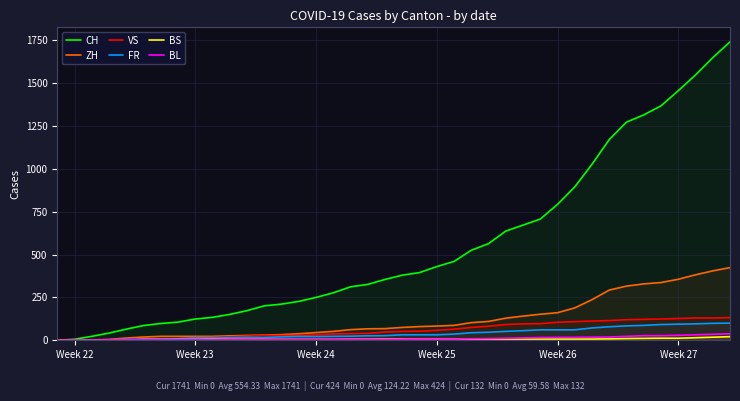

Which series has the largest range (max minus min)?

CH